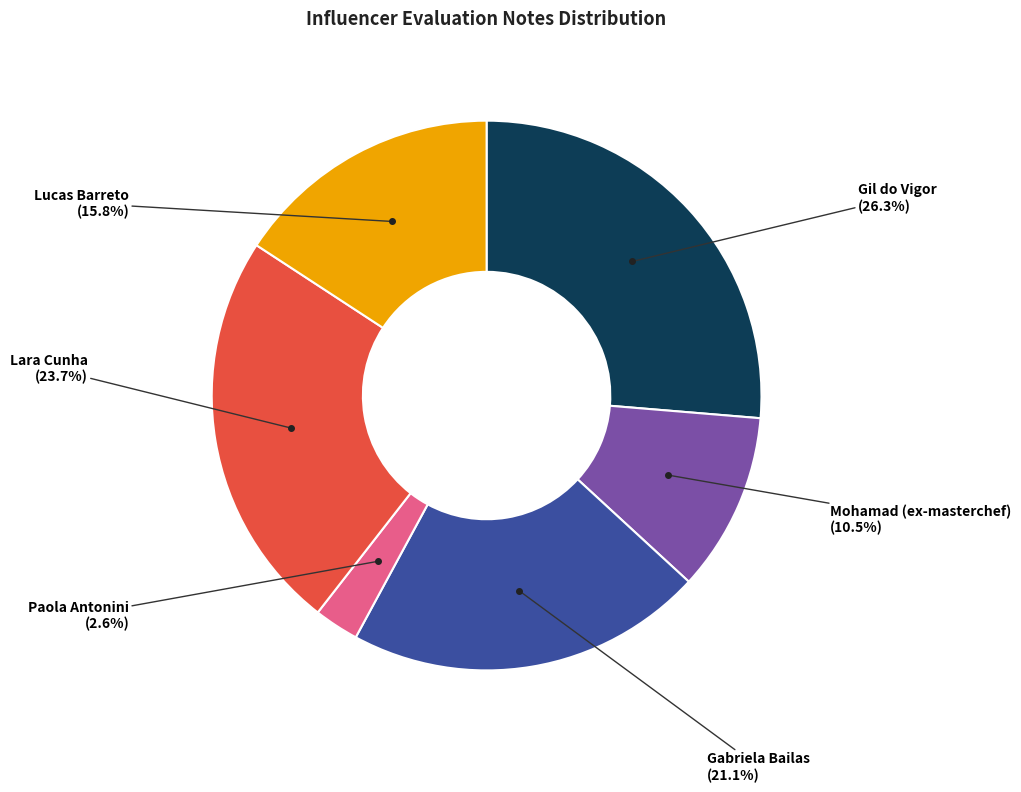

Is there any slice that represents more than half of the pie?

No